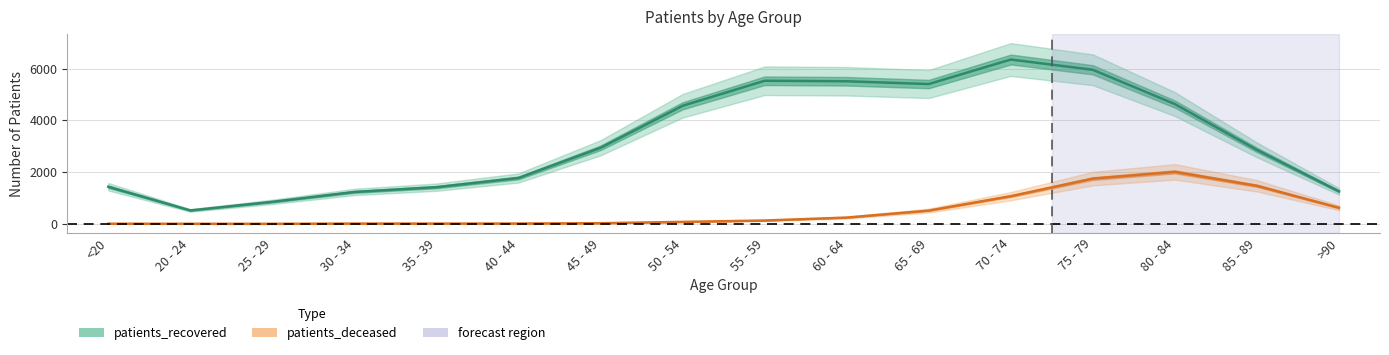

True or false: patients_deceased and patients_recovered intersect in this chart.

False